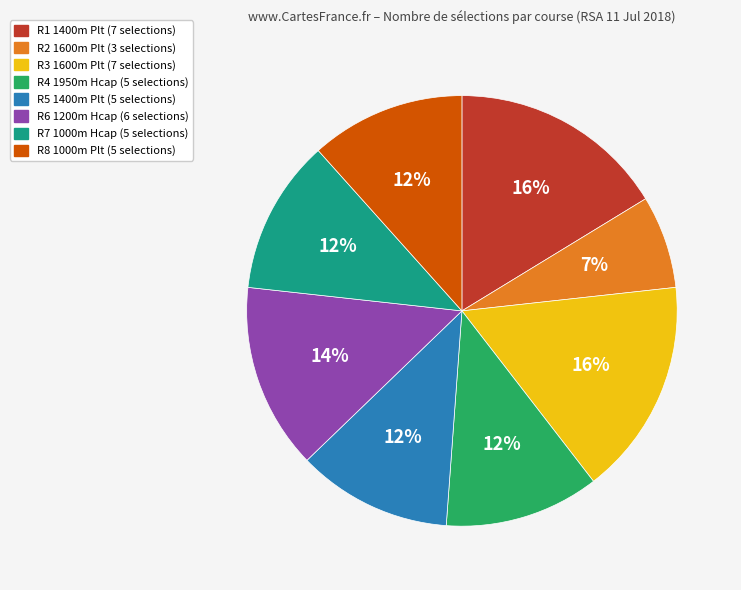

To the nearest percent, what percentage of the pie is R5 1400m Plt?

12%